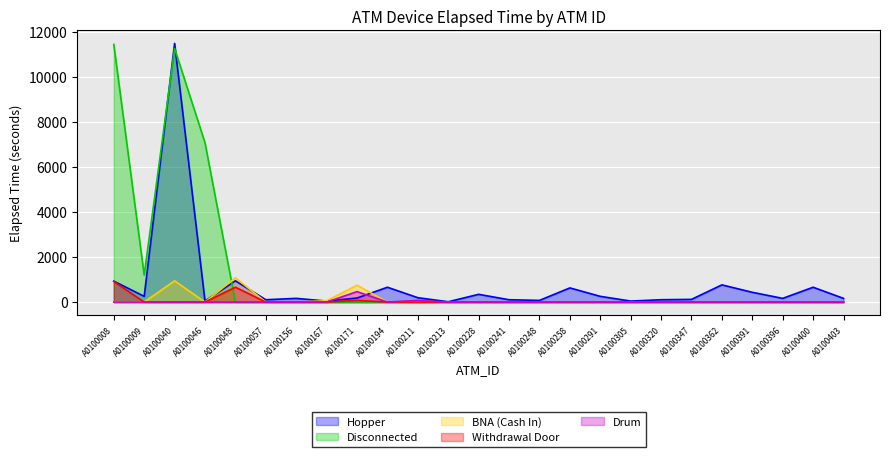

Reading left to right, transcribe all the data shown in this chart.

Hopper: A0100008=930	A0100009=255	A0100040=11490	A0100046=45	A0100048=945	A0100057=105	A0100156=165	A0100167=45	A0100171=180	A0100194=660	A0100211=195	A0100213=15	A0100228=345	A0100241=105	A0100248=75	A0100258=630	A0100291=255	A0100305=45	A0100320=105	A0100347=120	A0100362=765	A0100391=435	A0100396=165	A0100400=660	A0100403=165
Disconnected: A0100008=11445	A0100009=1200	A0100040=11265	A0100046=7080	A0100048=0	A0100057=0	A0100156=0	A0100167=0	A0100171=0	A0100194=0	A0100211=0	A0100213=0	A0100228=0	A0100241=0	A0100248=0	A0100258=0	A0100291=0	A0100305=0	A0100320=0	A0100347=0	A0100362=0	A0100391=0	A0100396=0	A0100400=0	A0100403=0
BNA (Cash In): A0100008=0	A0100009=0	A0100040=945	A0100046=0	A0100048=1080	A0100057=0	A0100156=0	A0100167=60	A0100171=750	A0100194=0	A0100211=0	A0100213=0	A0100228=0	A0100241=0	A0100248=0	A0100258=0	A0100291=0	A0100305=0	A0100320=0	A0100347=0	A0100362=0	A0100391=0	A0100396=0	A0100400=0	A0100403=0
Withdrawal Door: A0100008=915	A0100009=0	A0100040=0	A0100046=0	A0100048=660	A0100057=0	A0100156=0	A0100167=0	A0100171=75	A0100194=0	A0100211=0	A0100213=0	A0100228=0	A0100241=0	A0100248=0	A0100258=0	A0100291=0	A0100305=0	A0100320=0	A0100347=0	A0100362=0	A0100391=0	A0100396=0	A0100400=0	A0100403=0
Drum: A0100008=0	A0100009=0	A0100040=0	A0100046=0	A0100048=0	A0100057=0	A0100156=0	A0100167=0	A0100171=465	A0100194=0	A0100211=75	A0100213=0	A0100228=0	A0100241=0	A0100248=0	A0100258=0	A0100291=0	A0100305=0	A0100320=0	A0100347=0	A0100362=0	A0100391=0	A0100396=0	A0100400=0	A0100403=0